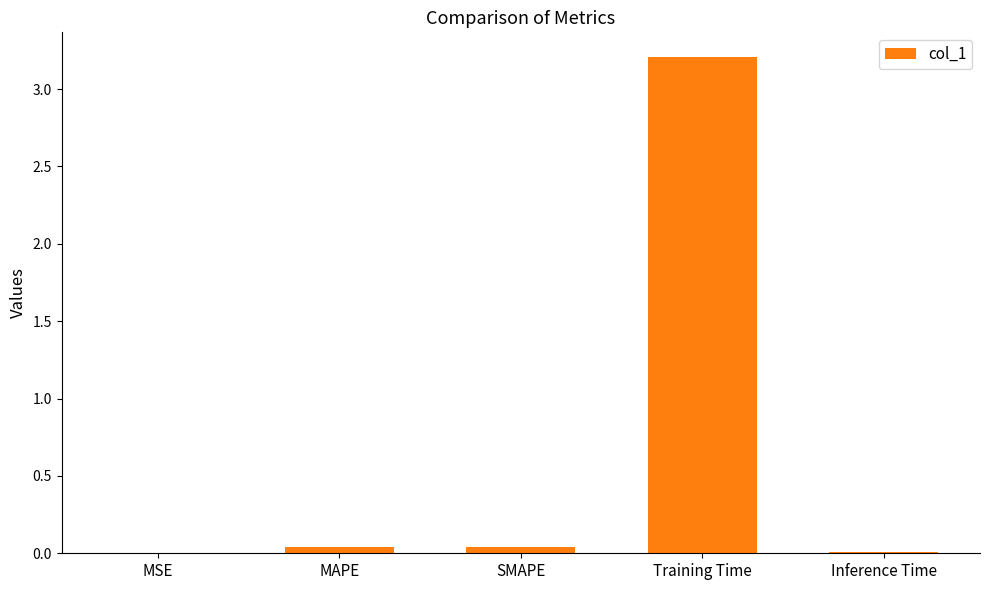

What is the average value?

0.7